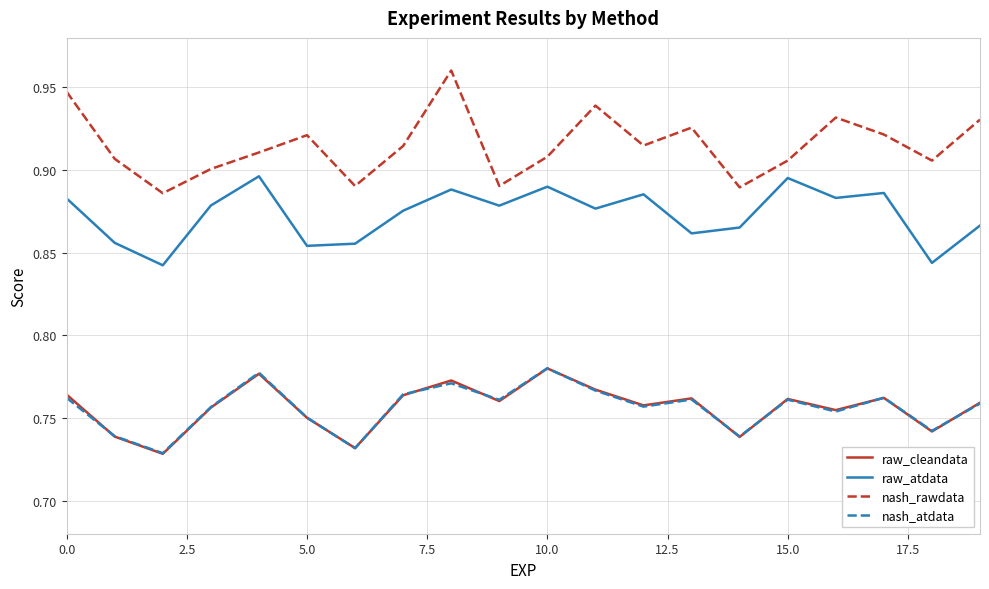

True or false: nash_atdata and raw_atdata intersect in this chart.

False